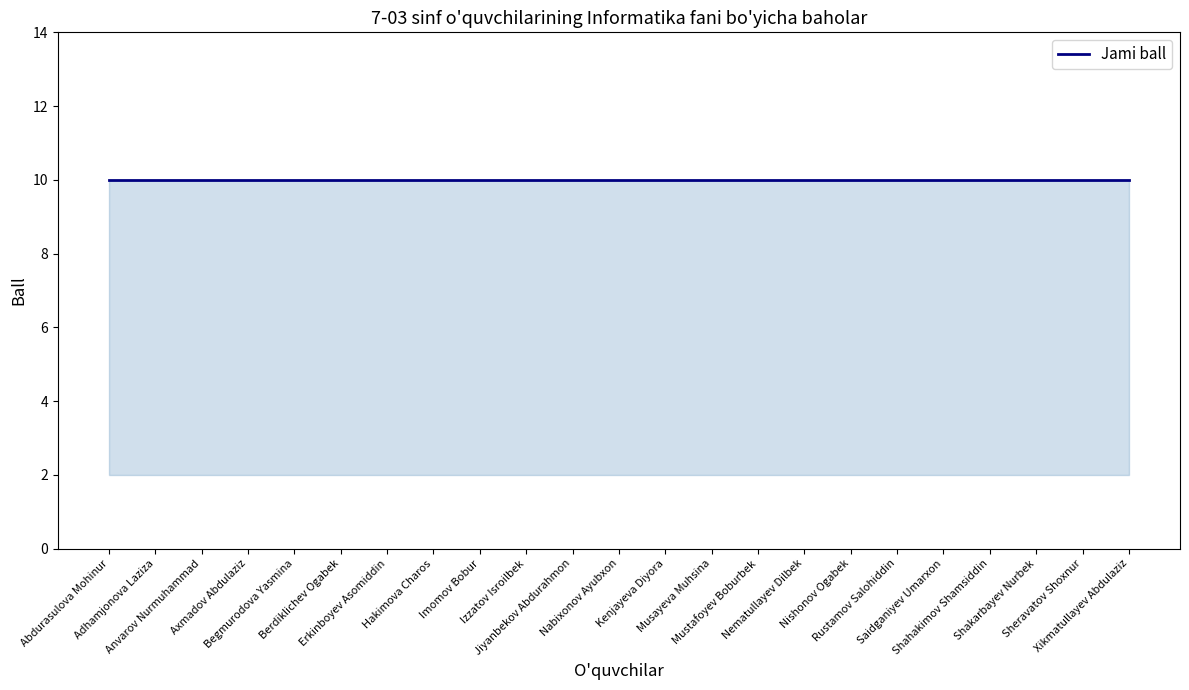

Does the chart have visible grid lines?

No